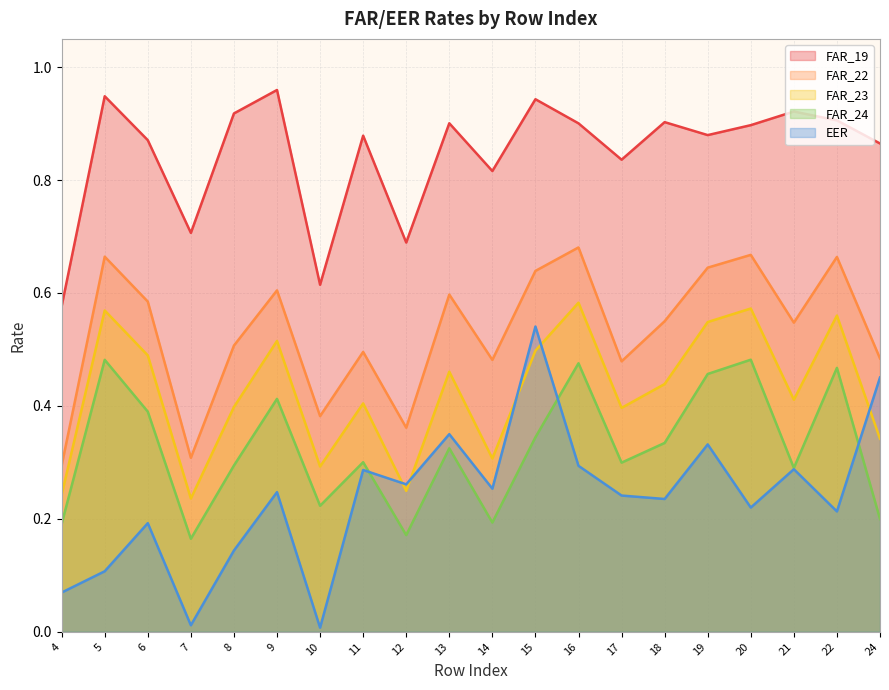

Reading left to right, list all the values displayed in this chart.

EER: 0.1	0.1	0.2	0.0	0.1	0.2	0.0	0.3	0.3	0.3	0.3	0.5	0.3	0.2	0.2	0.3	0.2	0.3	0.2	0.5
FAR_19: 0.6	0.9	0.9	0.7	0.9	1.0	0.6	0.9	0.7	0.9	0.8	0.9	0.9	0.8	0.9	0.9	0.9	0.9	0.9	0.9
FAR_22: 0.3	0.7	0.6	0.3	0.5	0.6	0.4	0.5	0.4	0.6	0.5	0.6	0.7	0.5	0.6	0.6	0.7	0.5	0.7	0.5
FAR_23: 0.2	0.6	0.5	0.2	0.4	0.5	0.3	0.4	0.2	0.5	0.3	0.5	0.6	0.4	0.4	0.5	0.6	0.4	0.6	0.3
FAR_24: 0.2	0.5	0.4	0.2	0.3	0.4	0.2	0.3	0.2	0.3	0.2	0.3	0.5	0.3	0.3	0.5	0.5	0.3	0.5	0.2